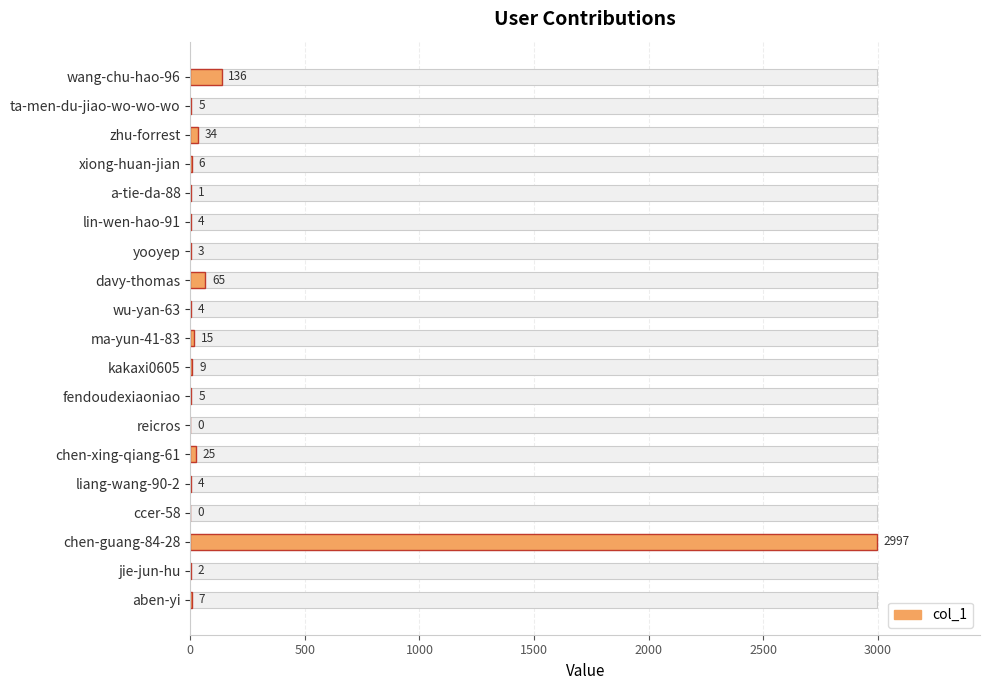

What is the maximum value shown in the chart?

2997